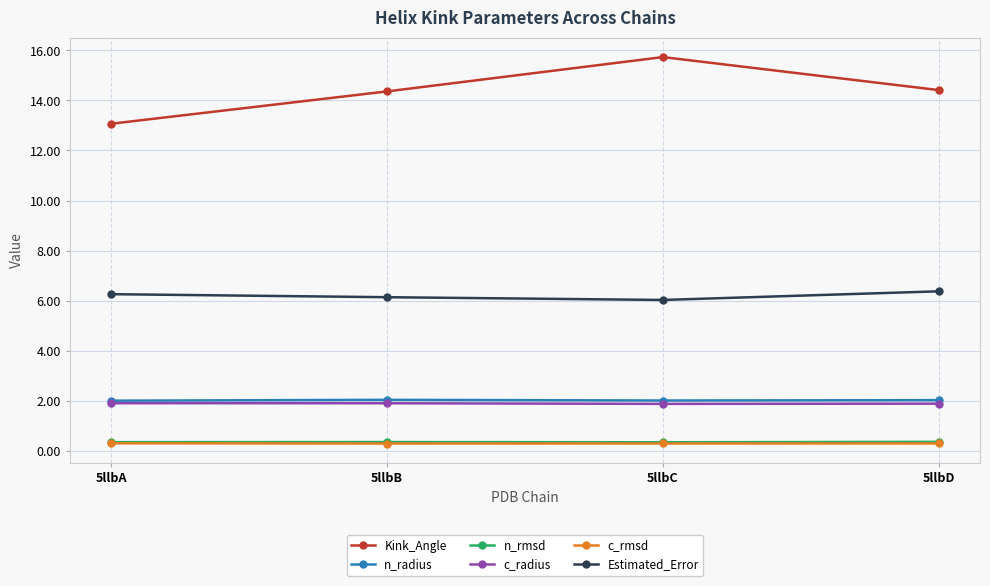

True or false: Estimated_Error and n_radius intersect in this chart.

False